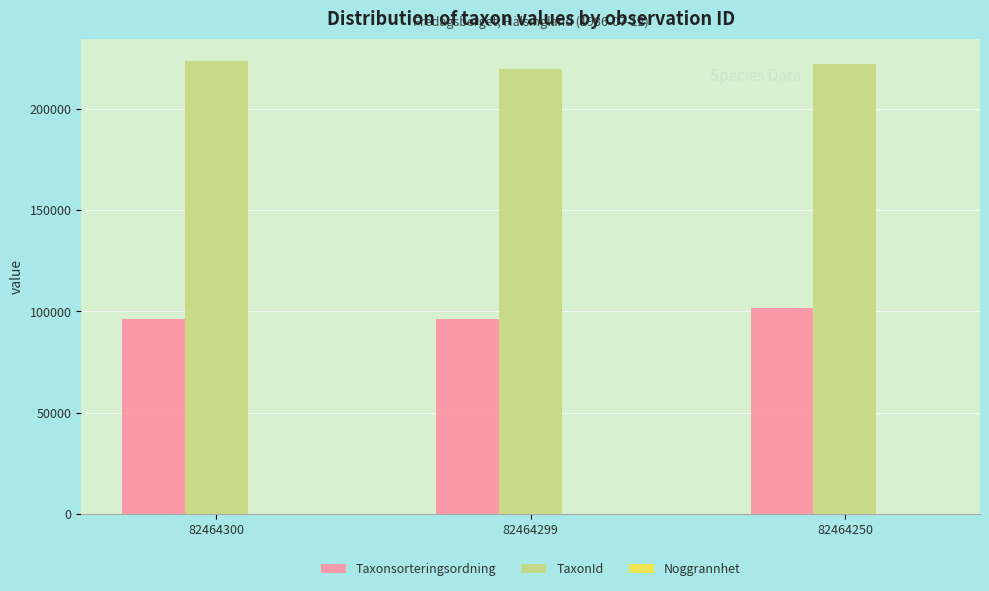

Where does the TaxonId series first go above 222412?

82464300